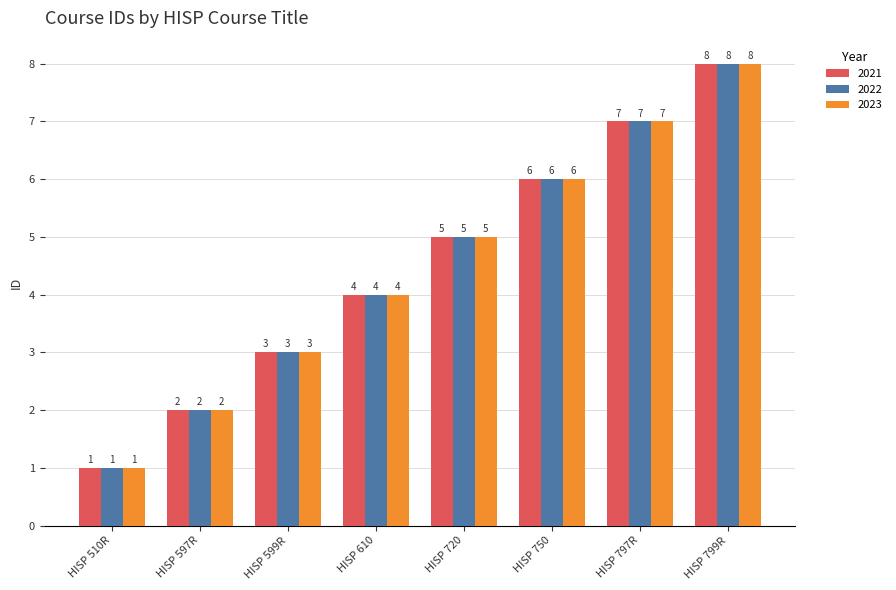

Count the 2022 values in the range 3 to 7.

5